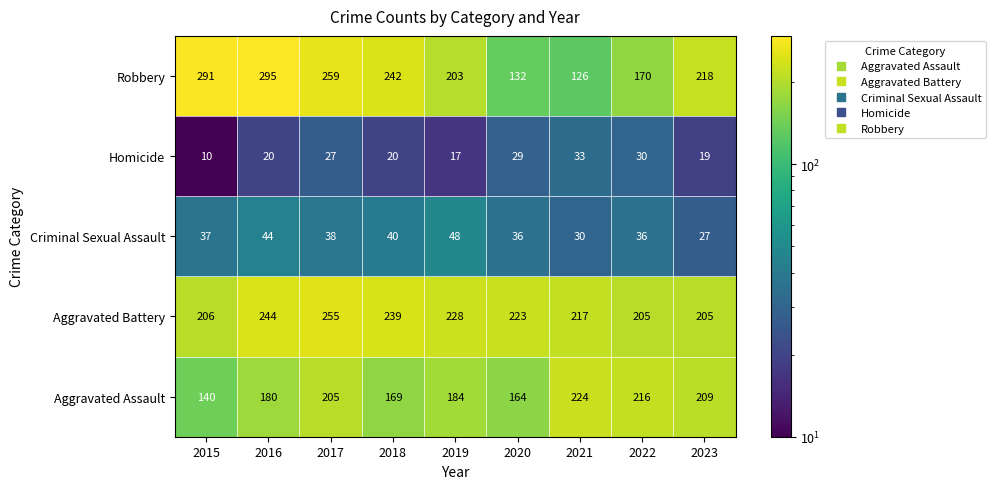

Which series changed the most between 2016 and 2019?

Robbery